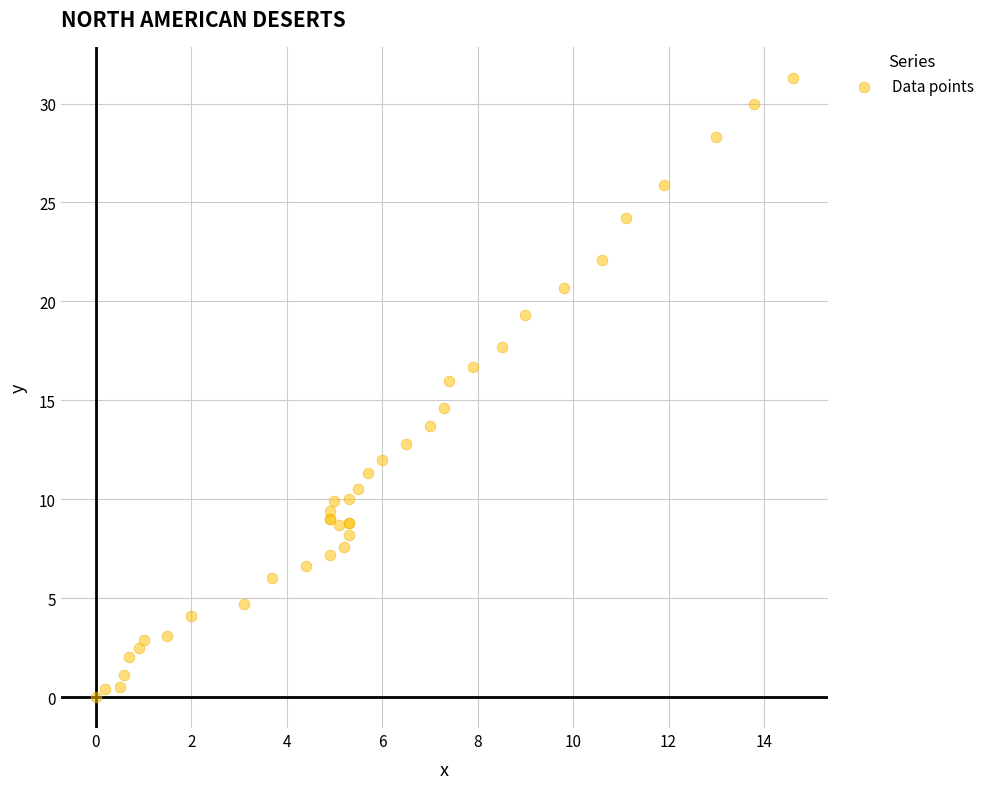

What Y value in the scatter plot is closest to 15?

14.6